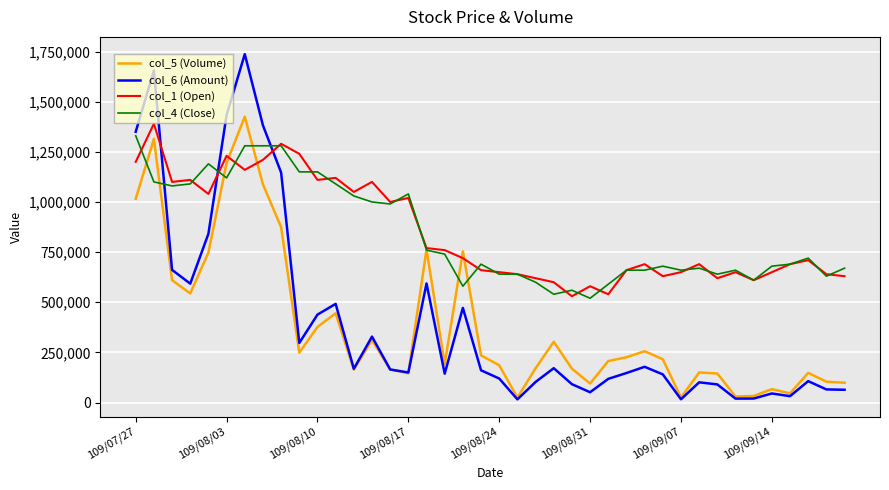

What is the greatest value displayed?

1736830